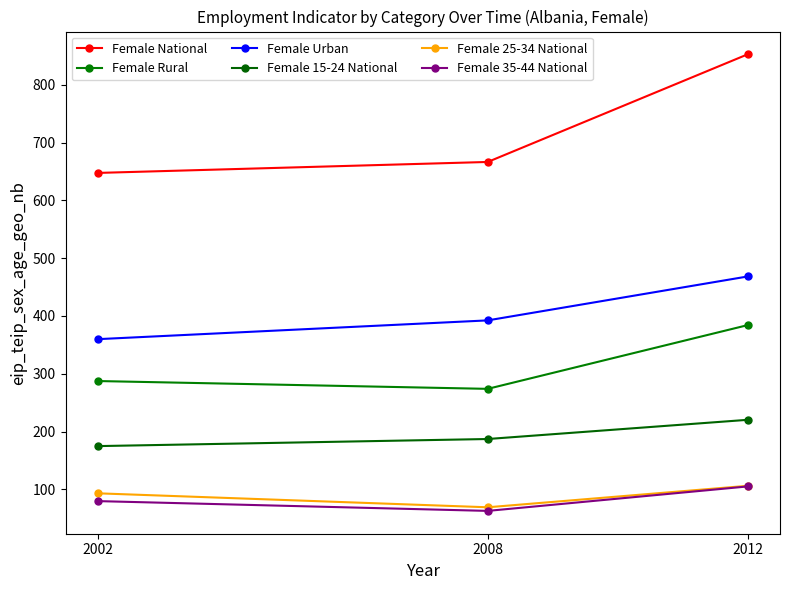

Reading right to left, list all the values displayed in this chart.

Female National: 852.5	666.4	647.5
Female Rural: 384.1	274.0	287.5
Female Urban: 468.3	392.4	360.0
Female 15-24 National: 220.4	187.2	175.0
Female 25-34 National: 106.3	69.2	93.3
Female 35-44 National: 105.2	62.9	79.8